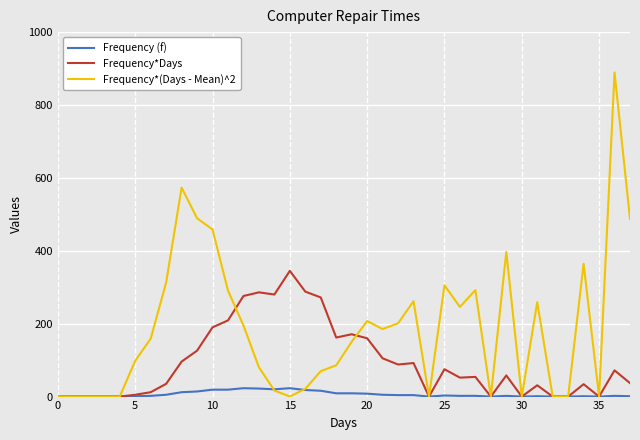

Which series has the largest range (max minus min)?

Frequency*(Days - Mean)^2